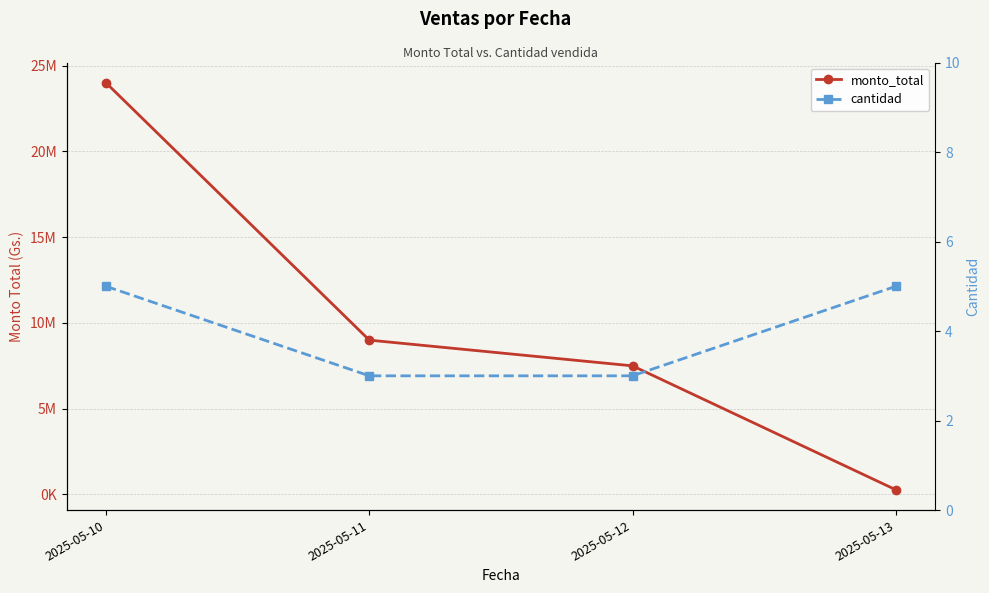

What is the sum of all monto_total values?

40775000